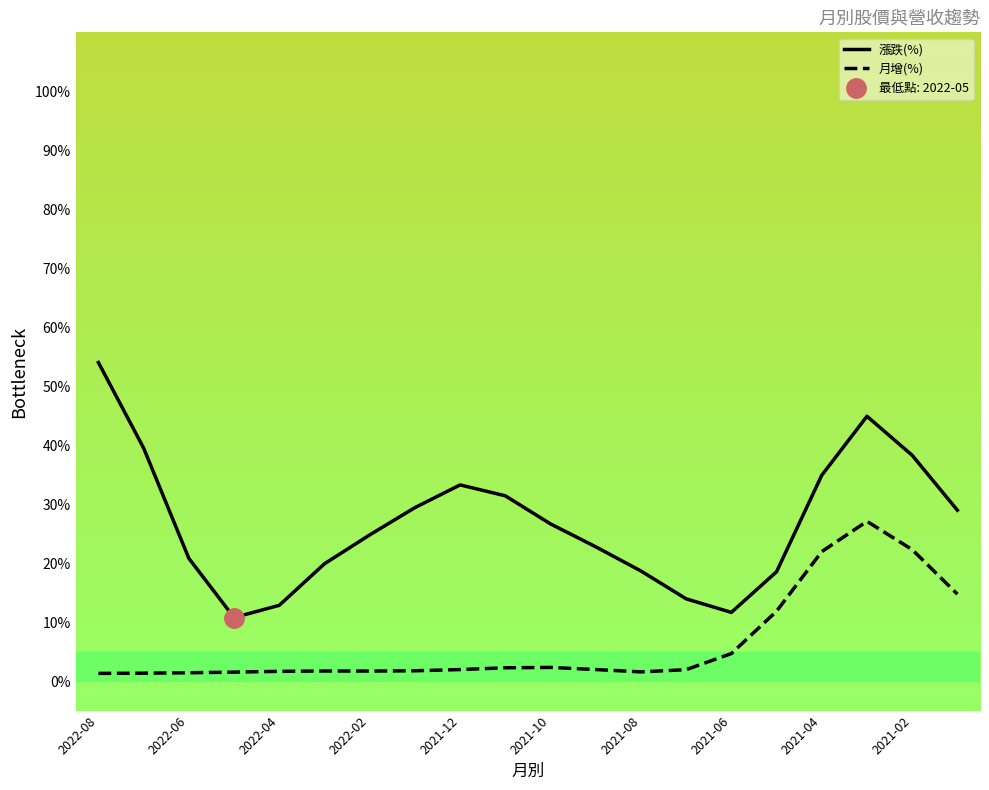

True or false: 漲跌(%) and 月增(%) cross at least once.

False